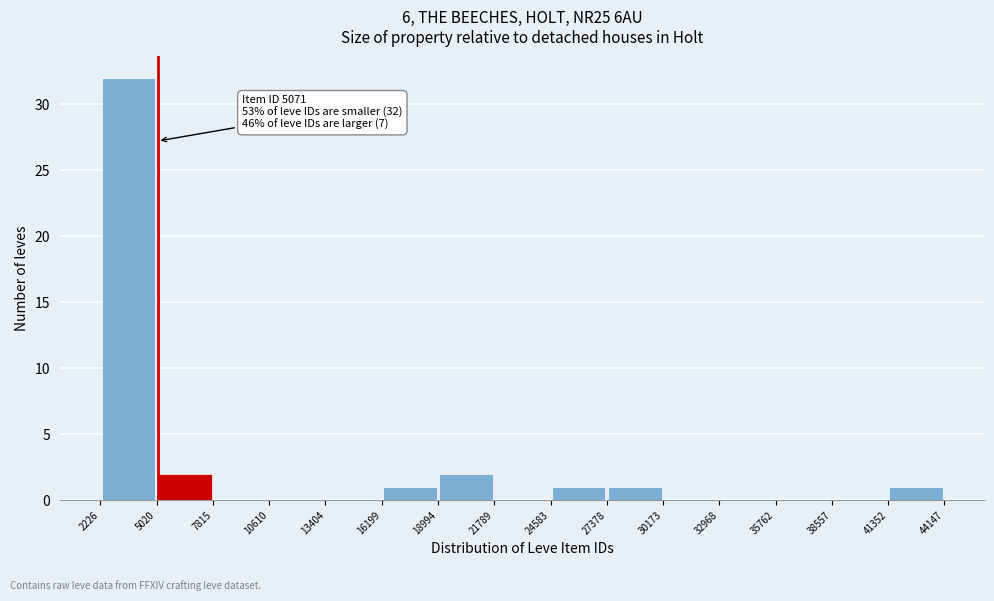

Over which range of the x-axis is the bar tallest?

2226 to 5020